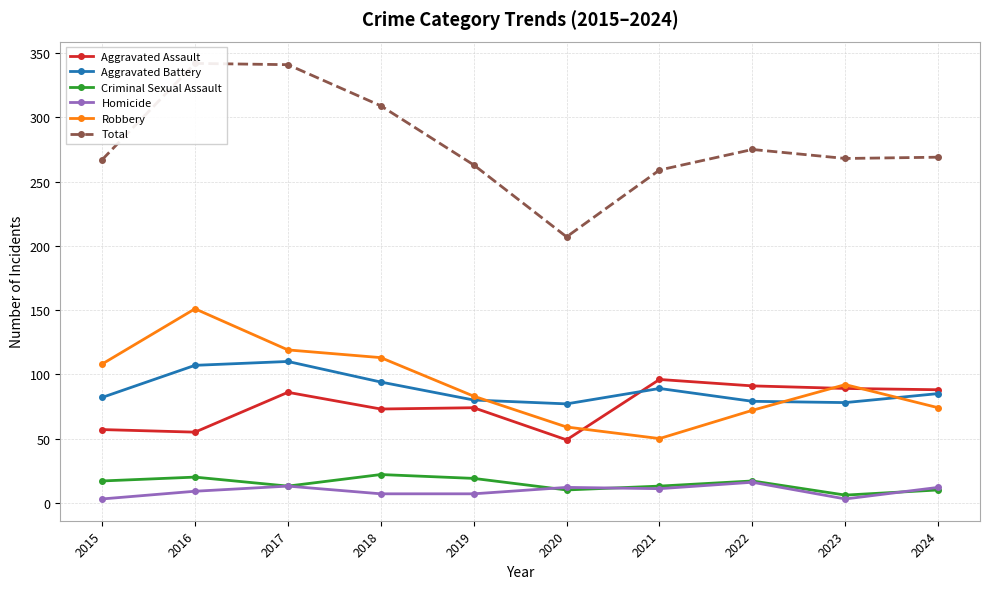

What value does the Aggravated Assault series have at 2016, to the nearest 10?

60